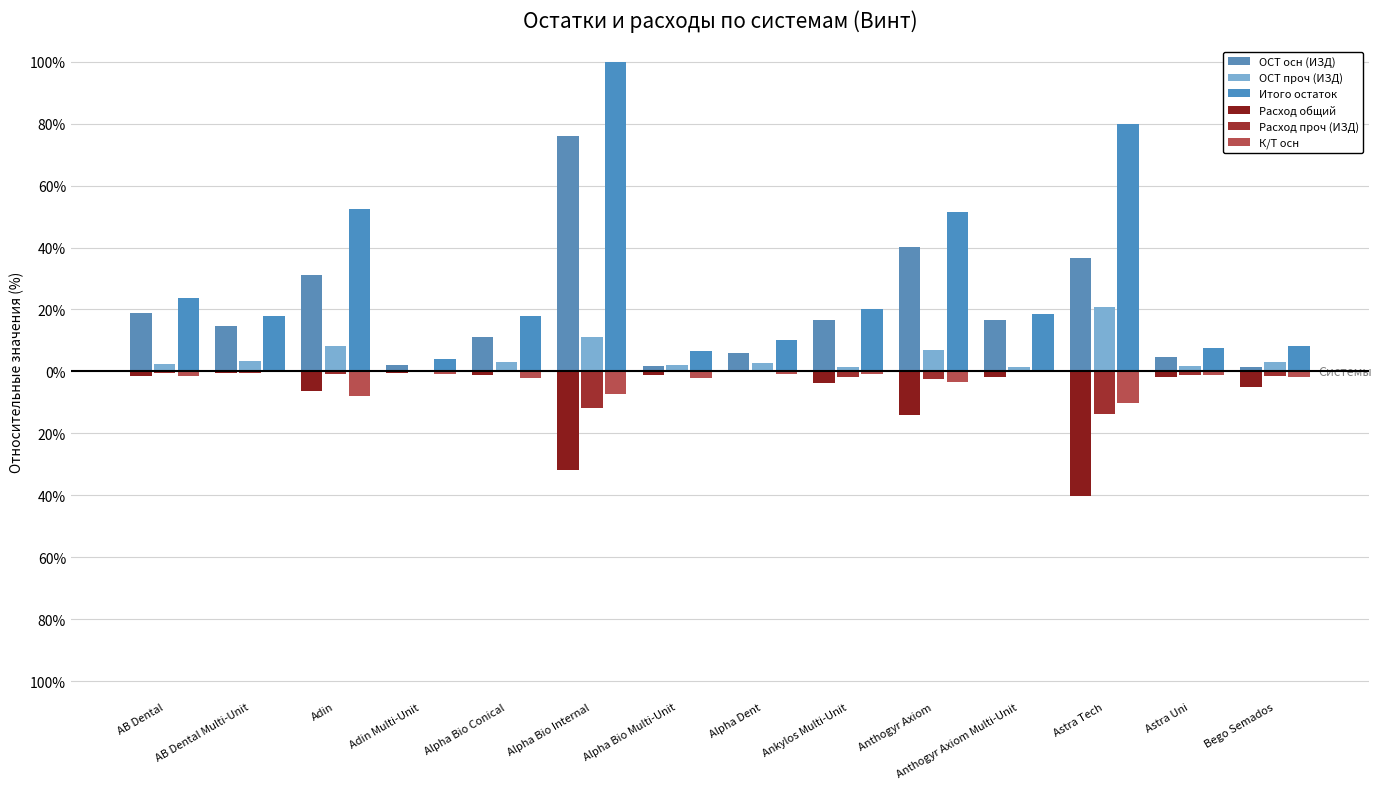

At which label is Расход общий closest to -20?

Anthogyr Axiom